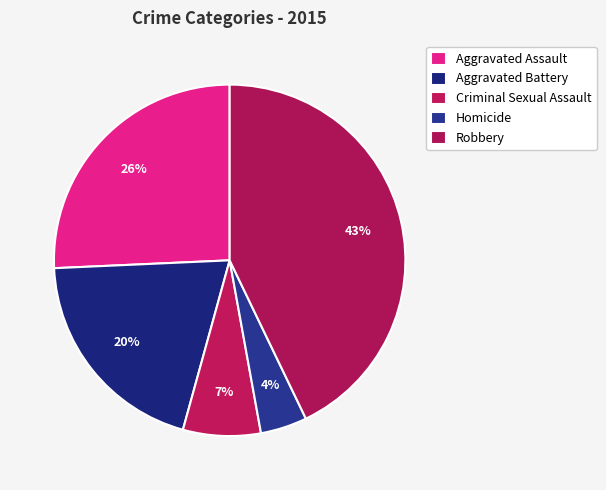

To the nearest percent, what portion does Aggravated Assault represent?

26%